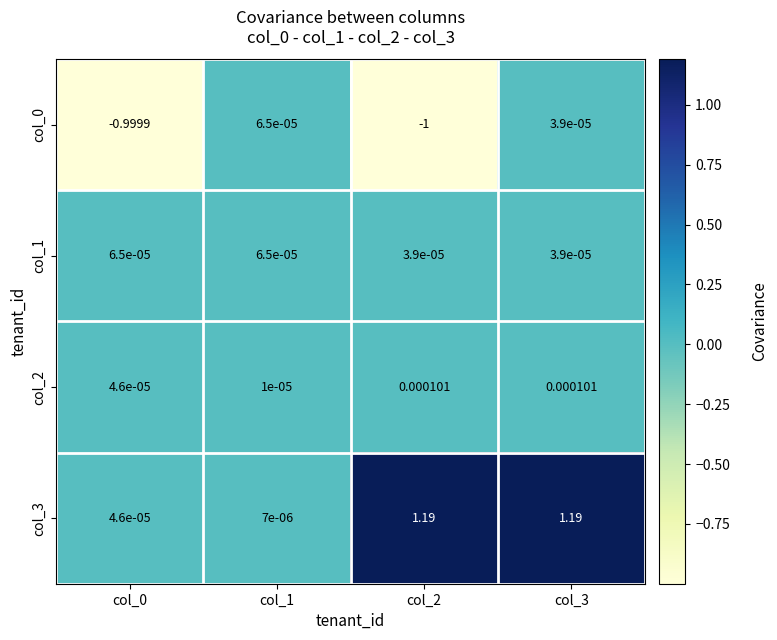

Count the number of data series in this chart.

4